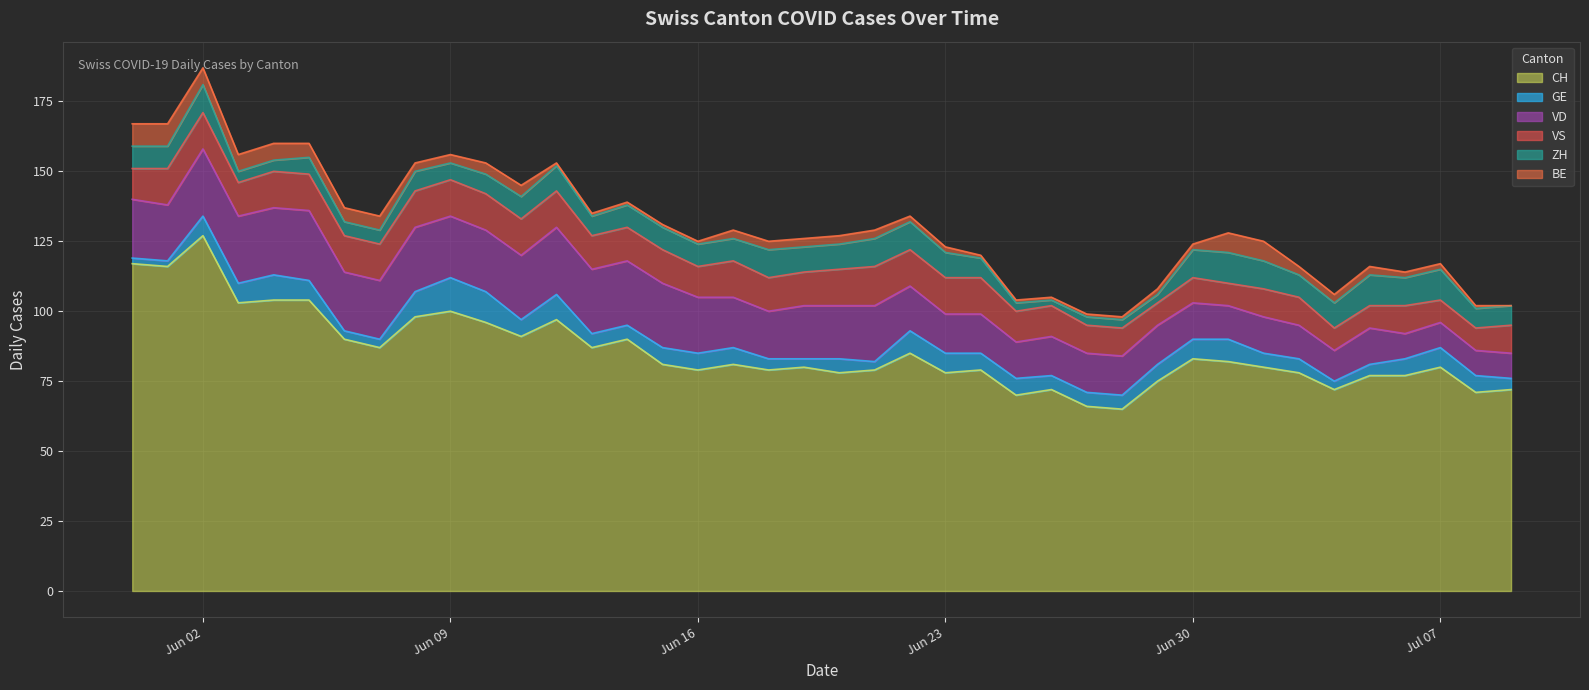

What is the value of the GE point at the 3rd from the left?

7